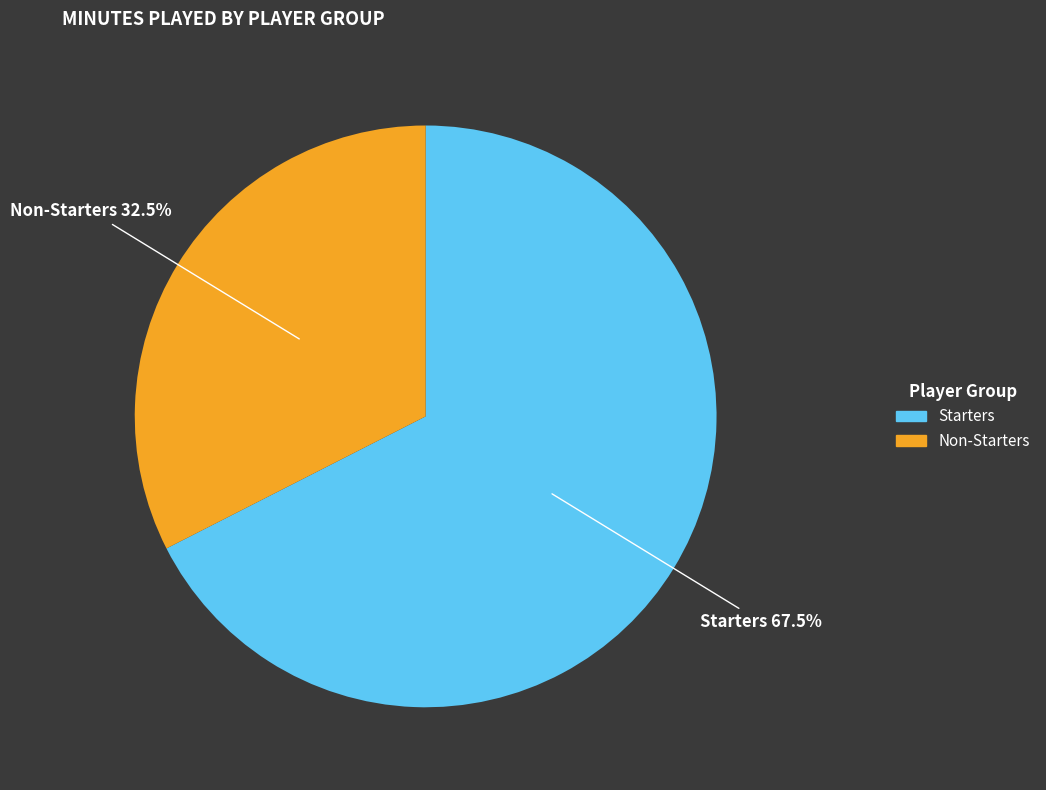

Is there any slice that represents more than half of the pie?

Yes